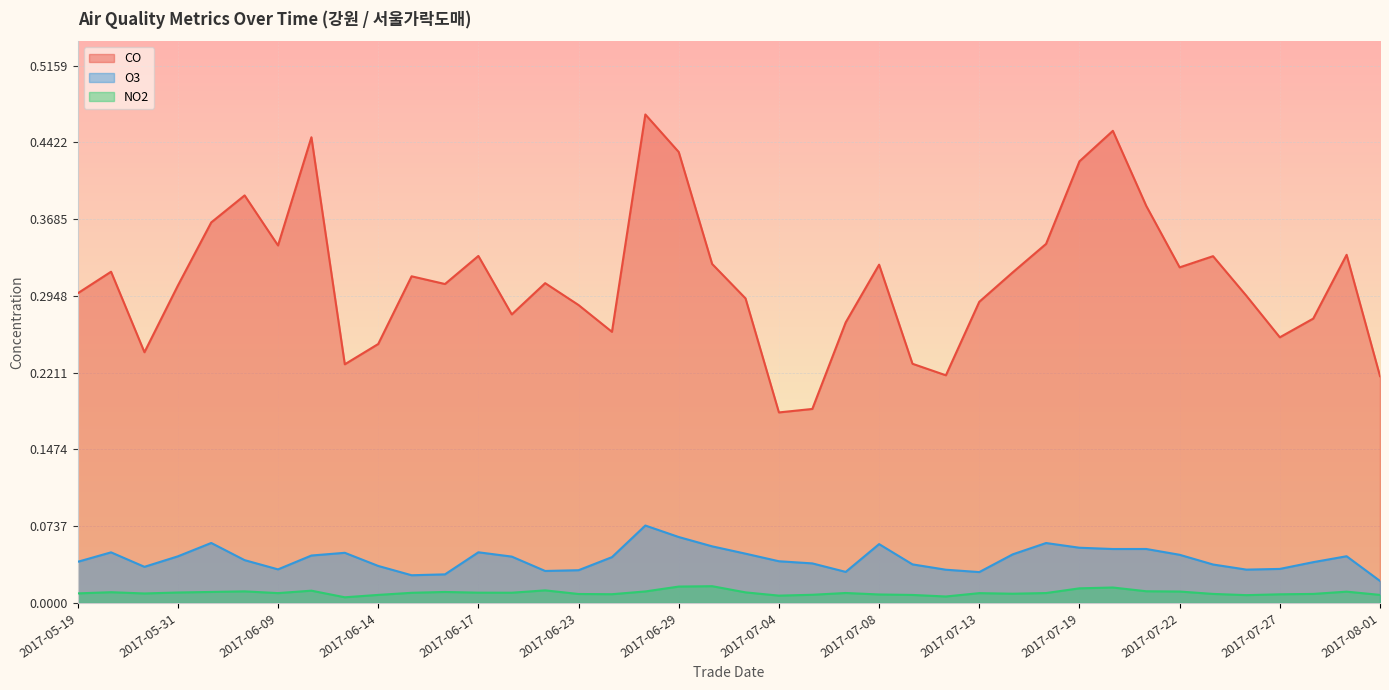

Between 2017-05-31 and 2017-07-26, which series saw the biggest shift?

O3